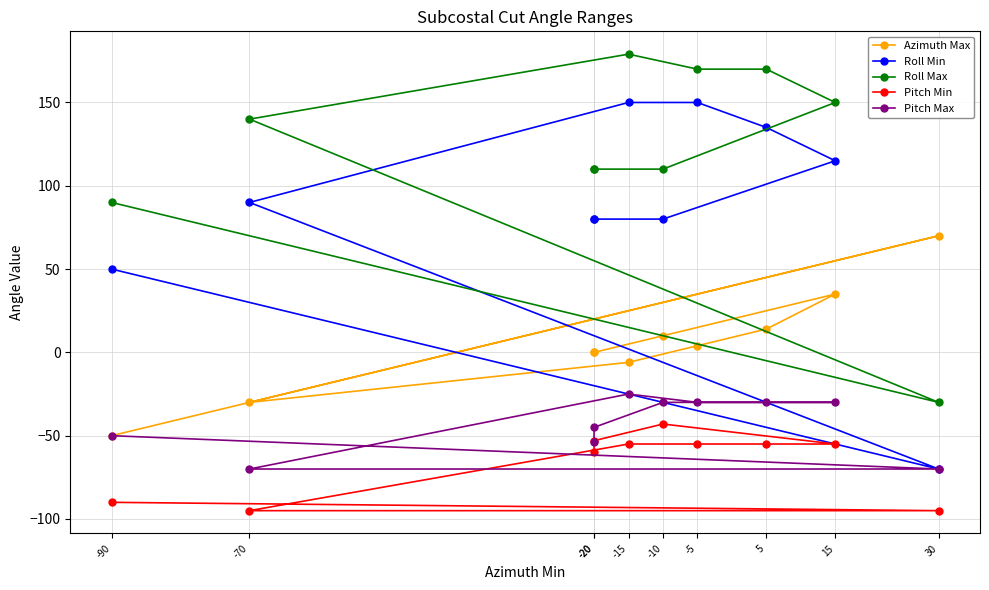

What is the sum of the Pitch Min values at -20 and 15?

-115